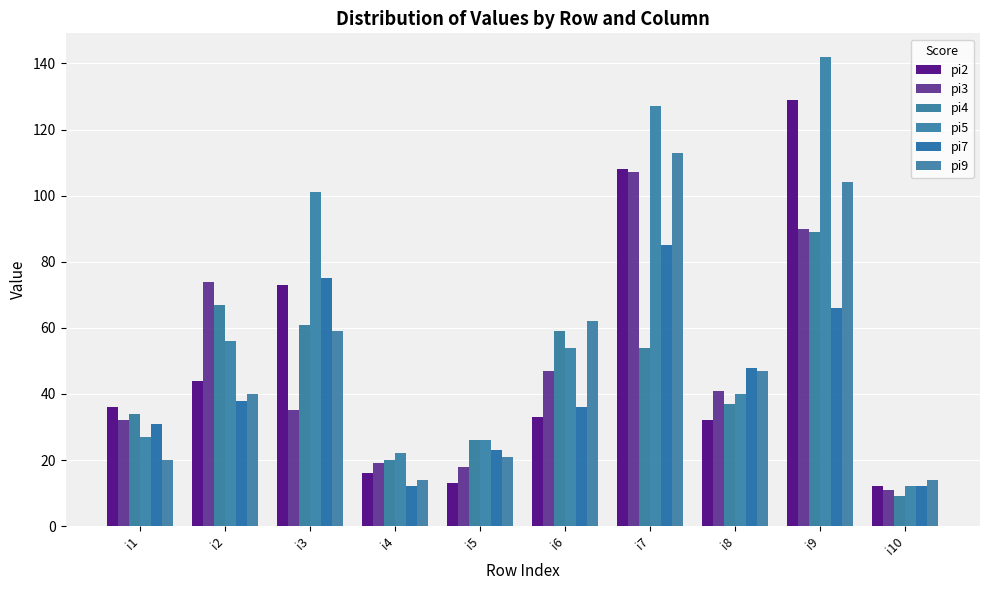

What is the difference between the maximum and minimum values in the pi9 series?

99